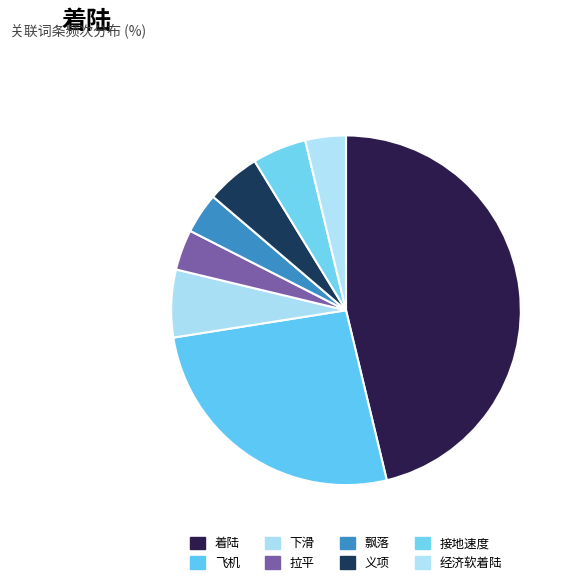

To the nearest percent, what is the difference between the largest and smallest slice percentages?

42%